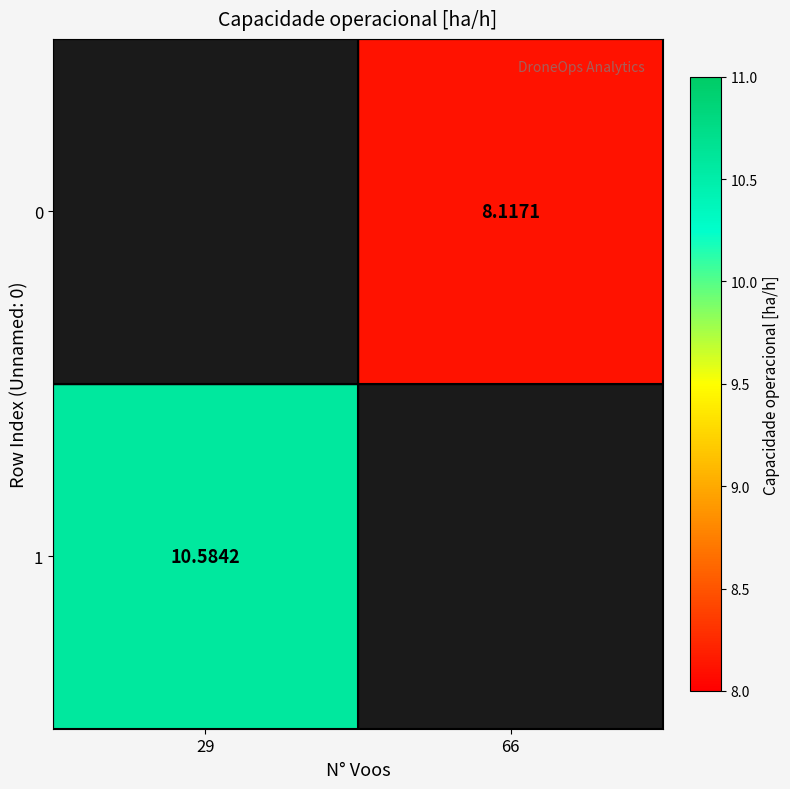

How many values in 0 are above zero?

1